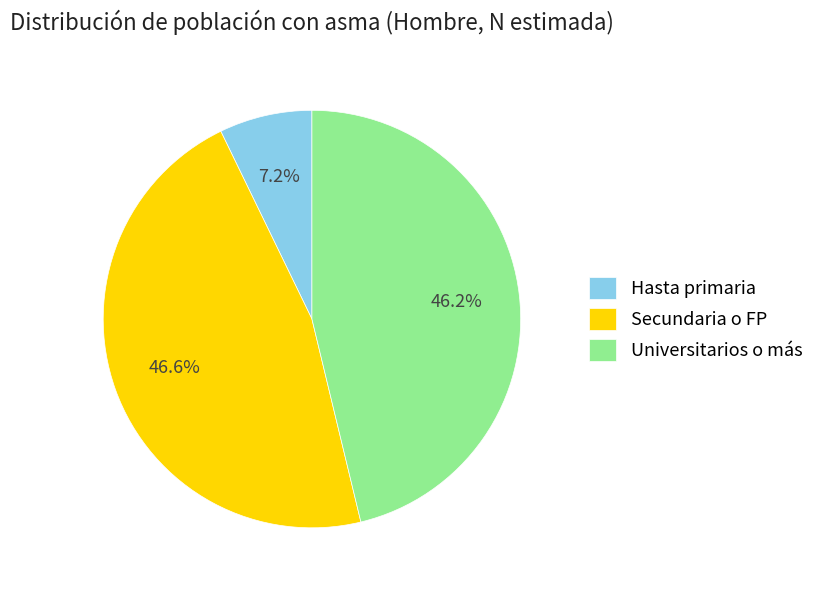

What is the ratio of the value at Secundaria o FP to the value at Universitarios o más?

1.0